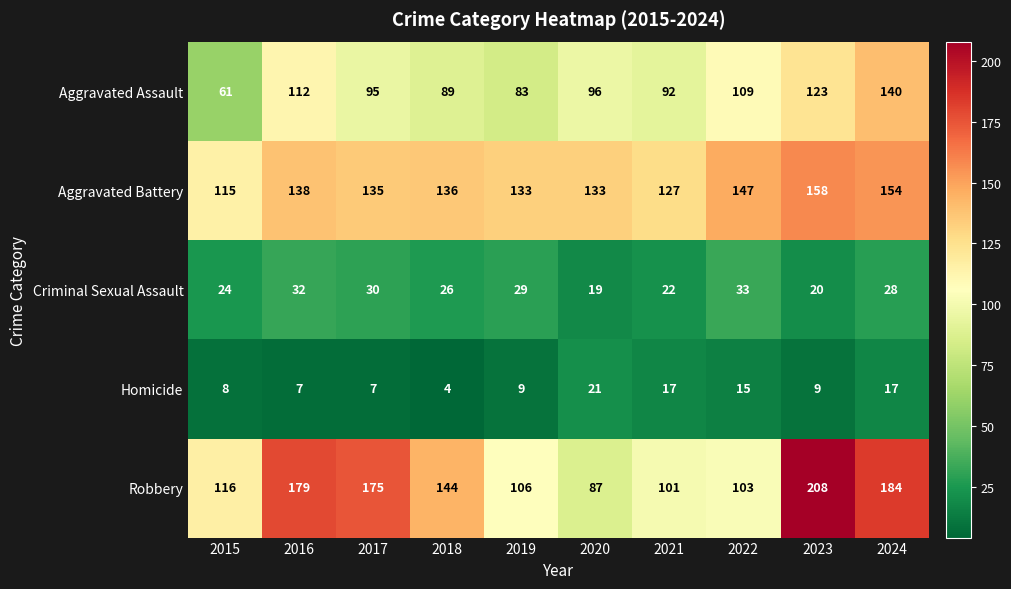

How many categories are shown in the chart?

10